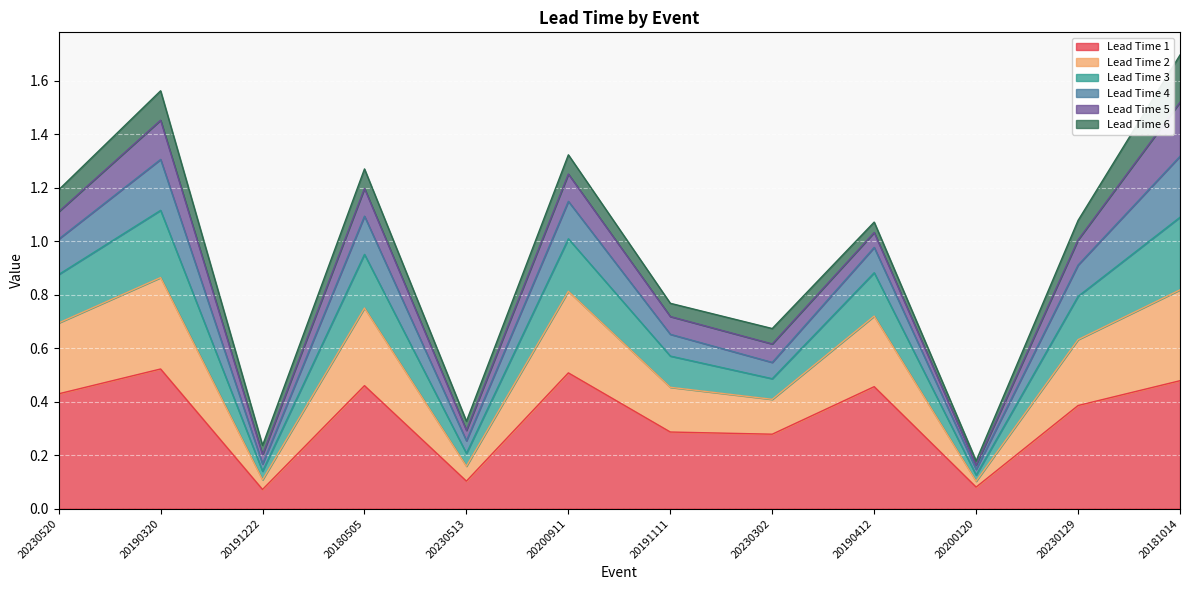

True or false: Lead Time 1 has a value of 0.2 at 20230513.

False